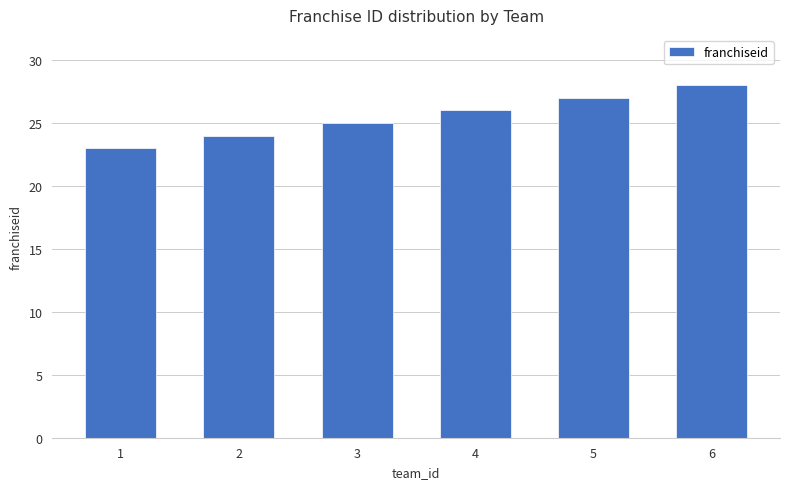

True or false: the data shows 10 at 4.

False